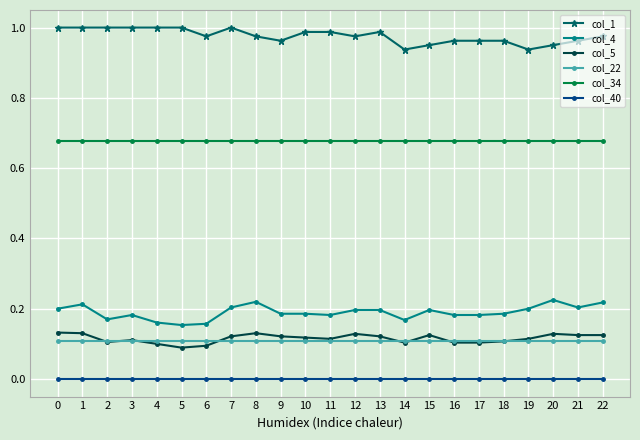

True or false: col_1 has a value of 1.0 at 7.

True